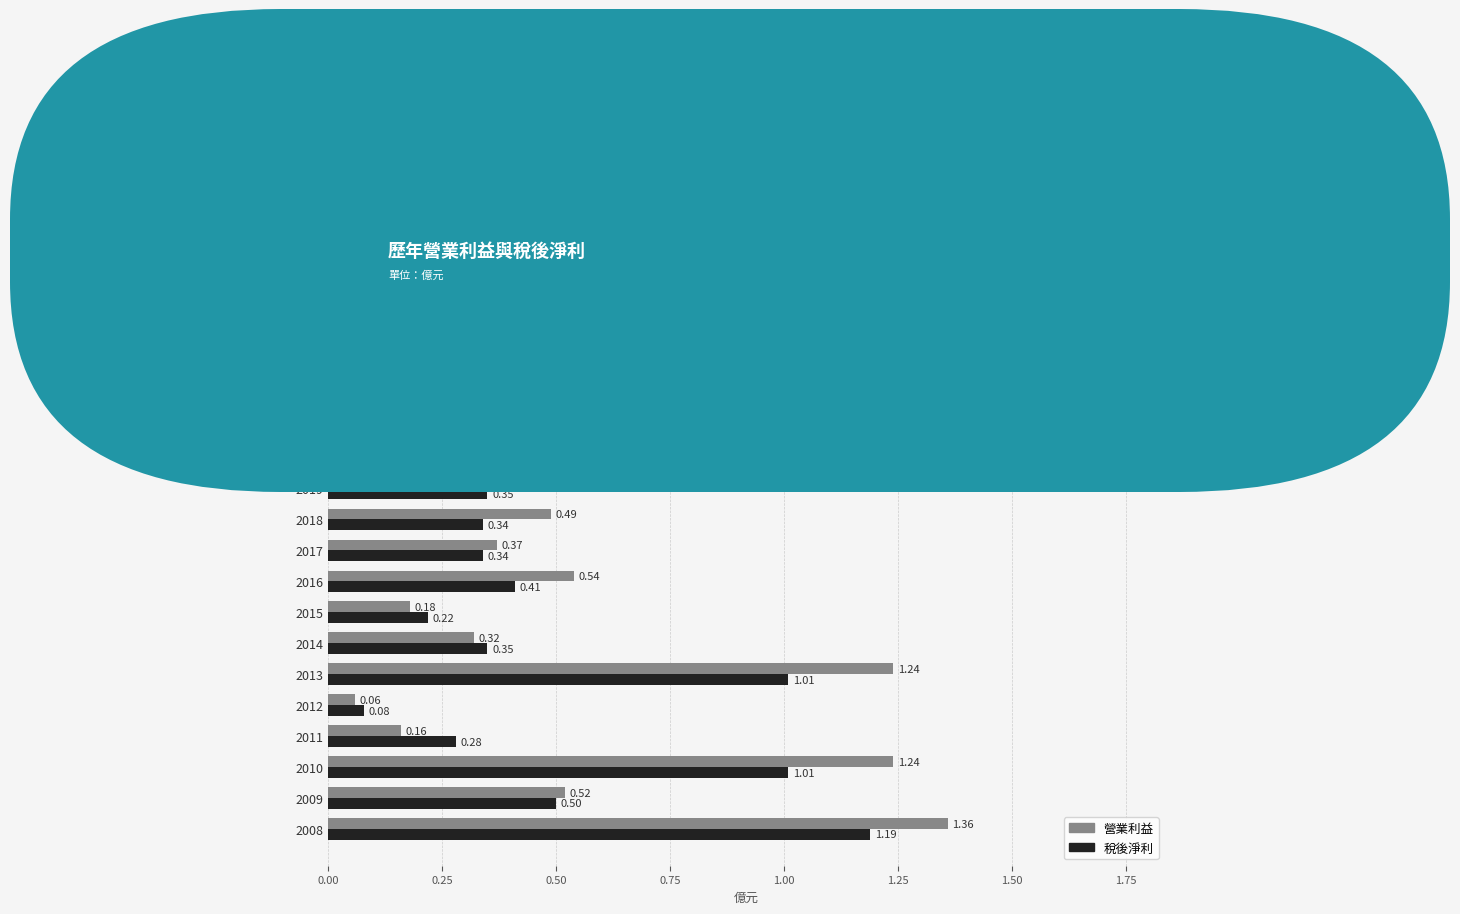

What are all the series names shown in the legend?

營業利益, 稅後淨利